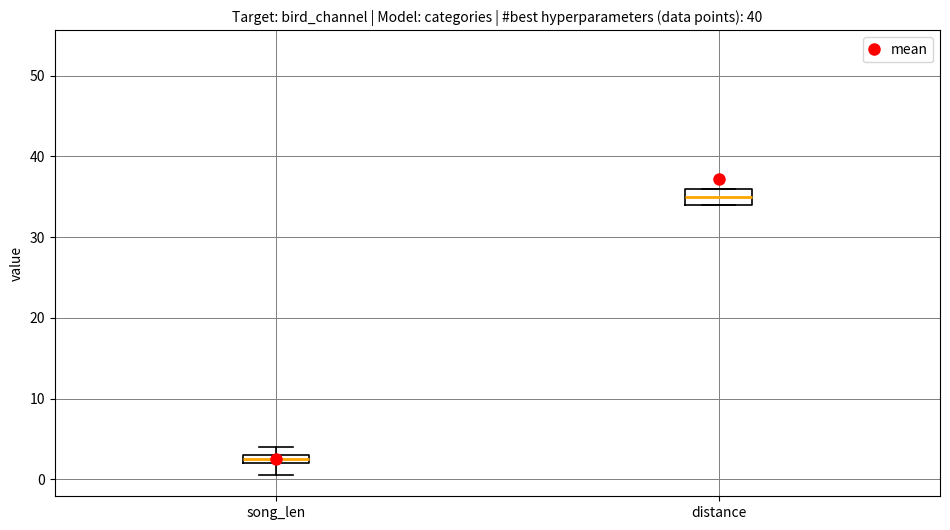

Where is the lower edge of the box for distance on the y-axis? The values are not printed on the chart, so give them approximately, as read against the axis.

34